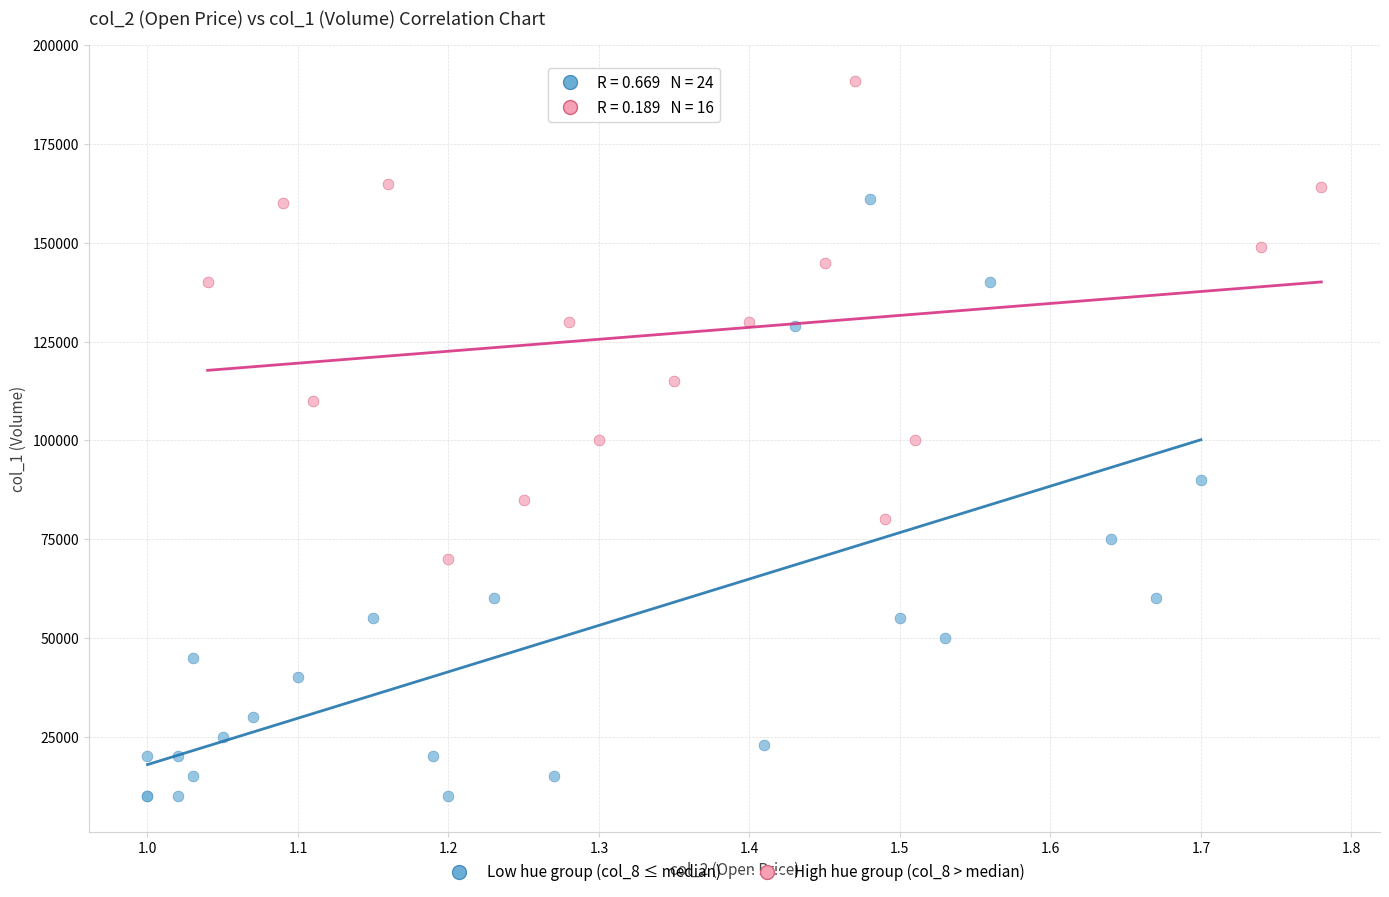

Which series reaches the maximum Y coordinate?

High hue group (col_8 > median)